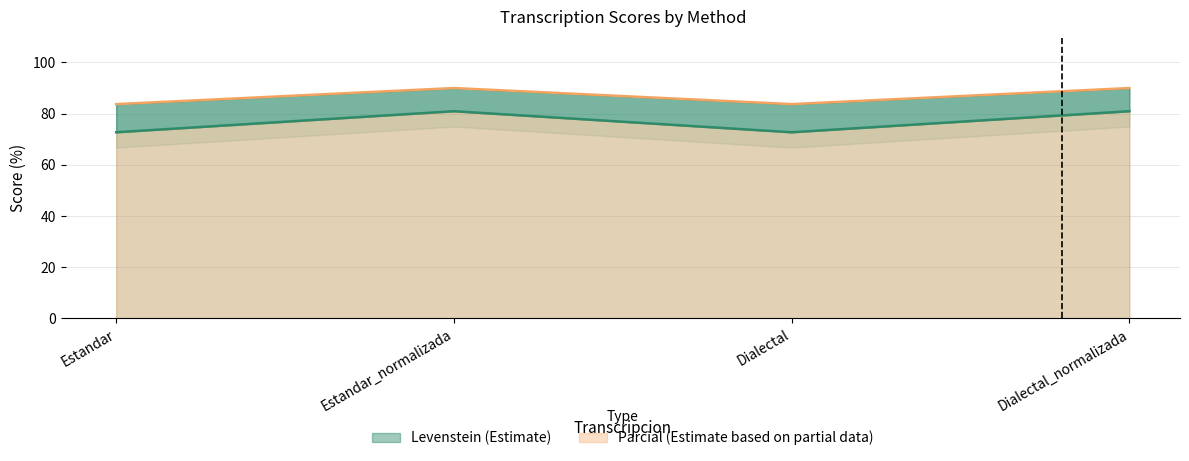

What is the total value across all series at Estandar_normalizada?

171.0